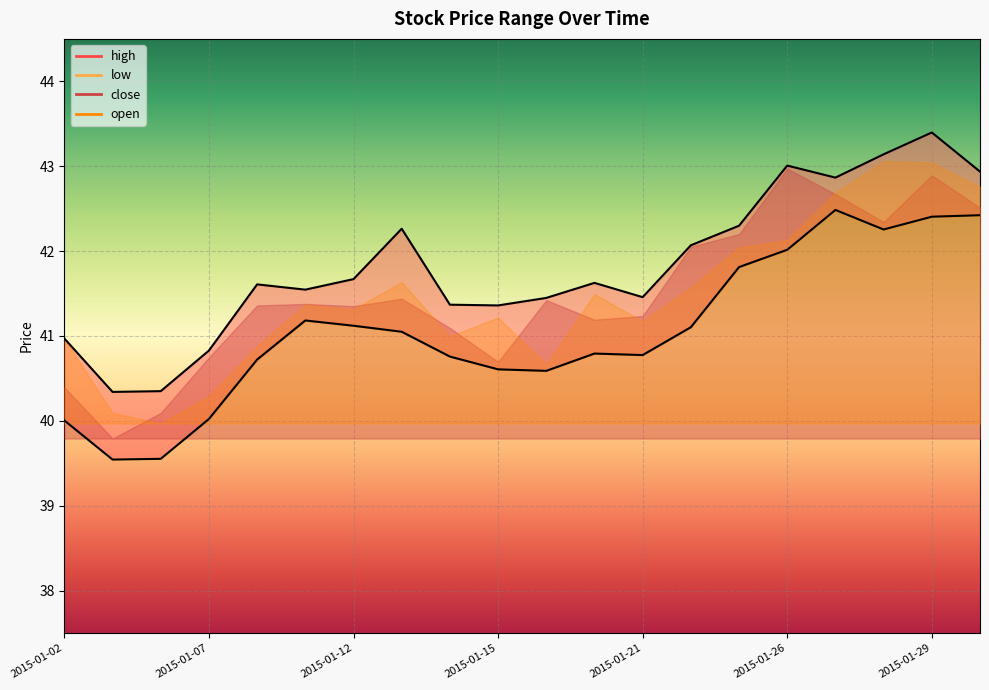

At which label is high closest to 41?

2015-01-02